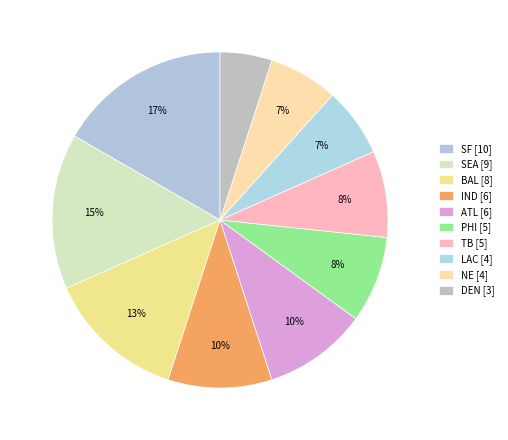

Which has a higher value, LAC or TB?

TB